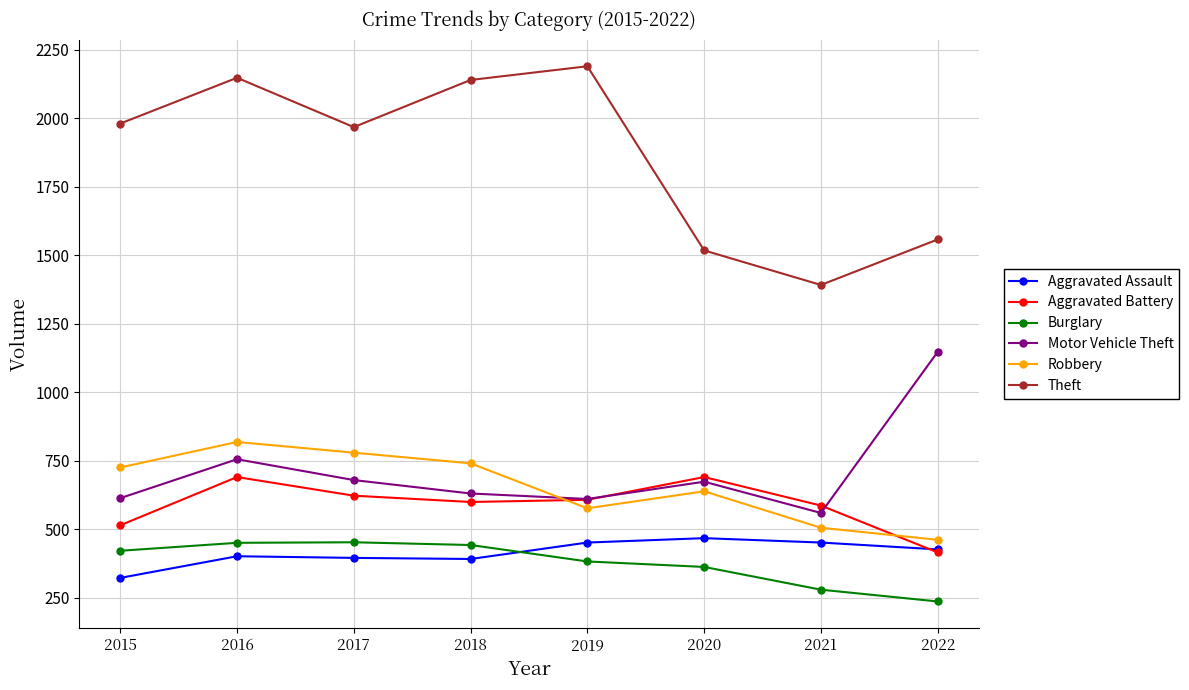

What is the minimum value shown in the chart?

237